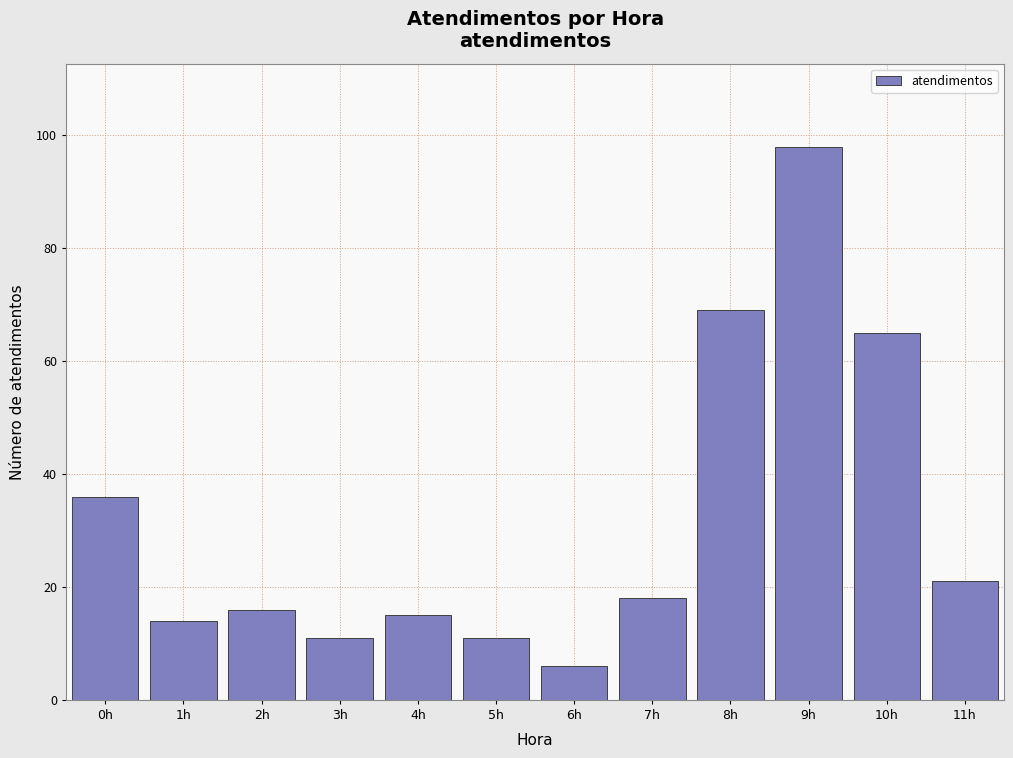

Reading right to left, extract all data points from this chart.

21	65	98	69	18	6	11	15	11	16	14	36